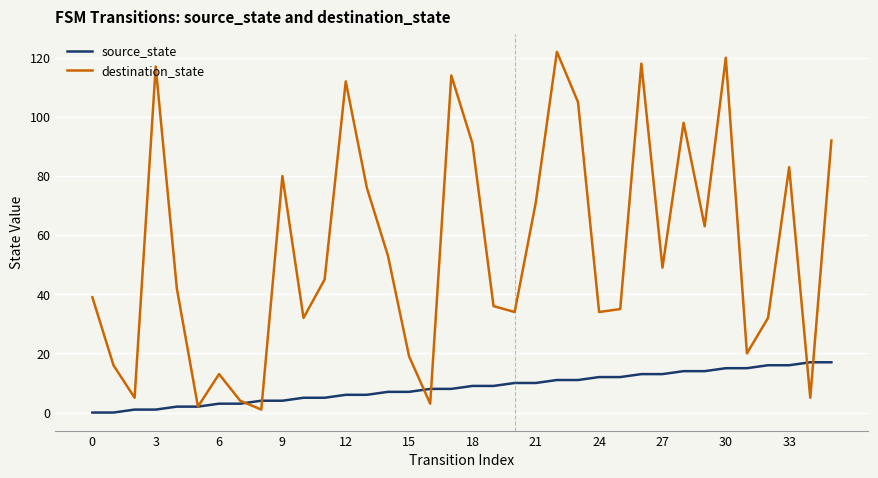

Which series has the largest total across all categories?

destination_state